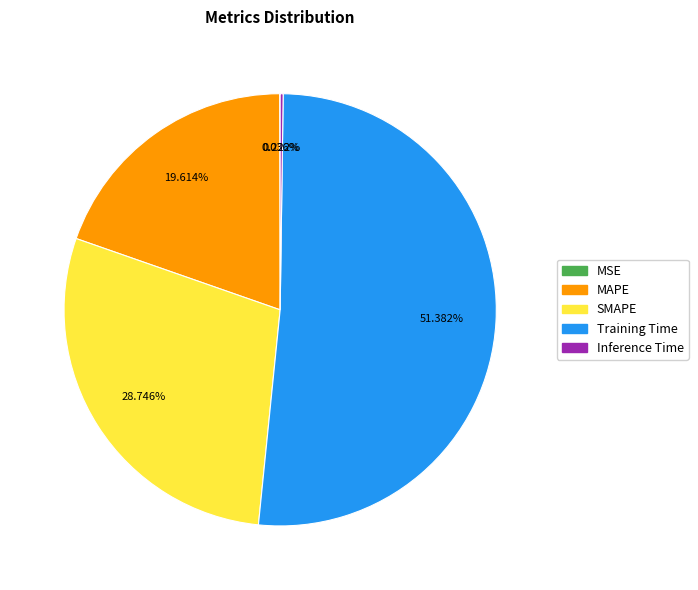

Which category has the biggest portion of the pie?

Training Time